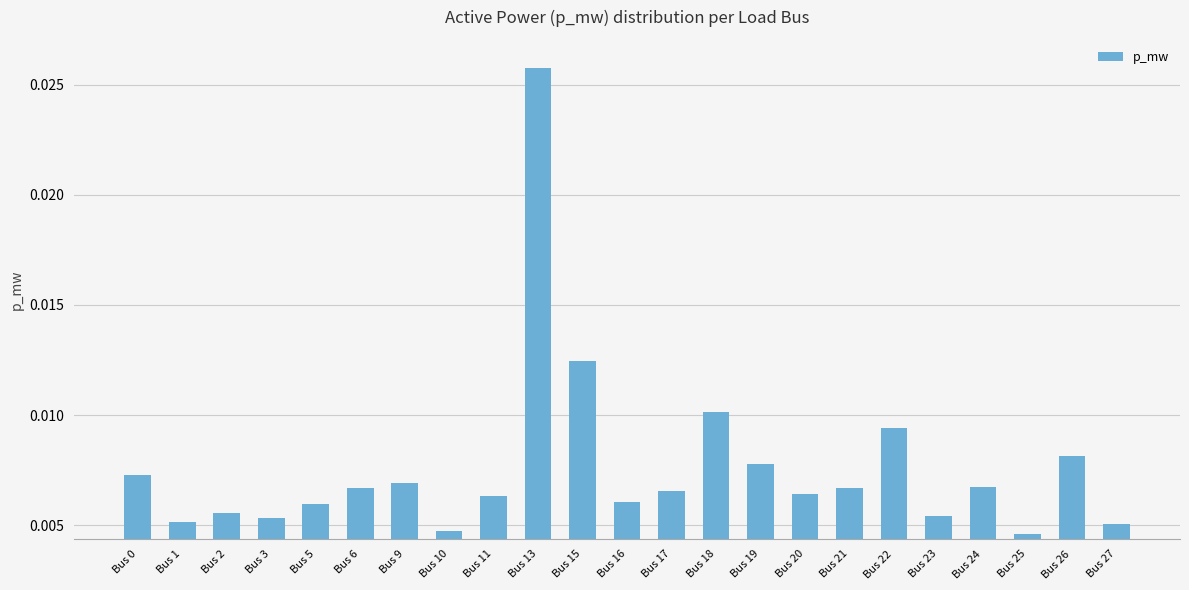

How many bars are there in total?

23